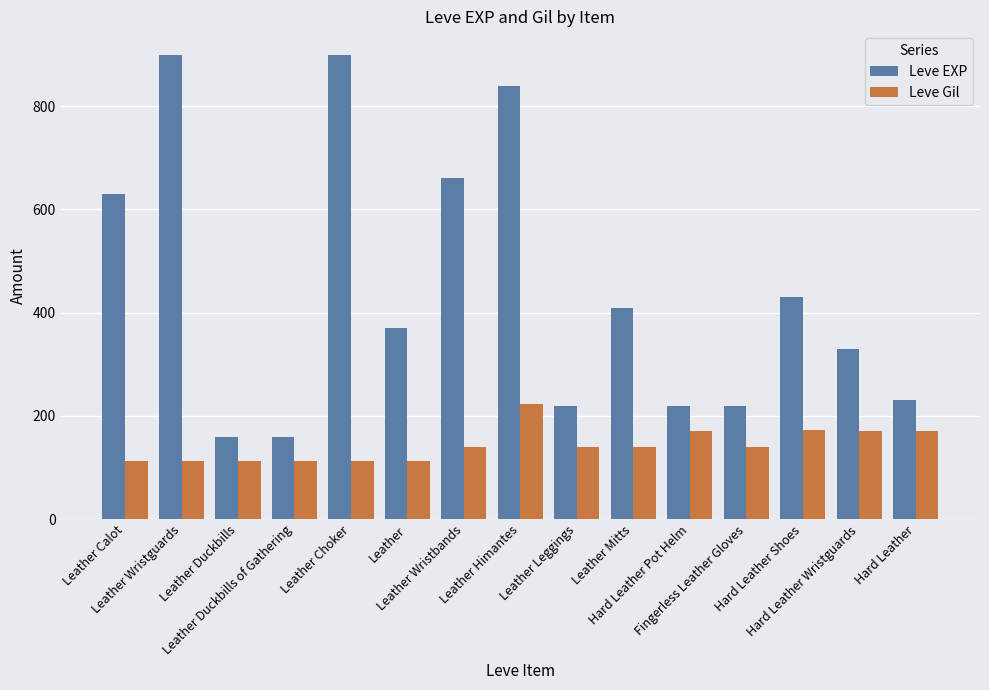

Which series has the largest range (max minus min)?

Leve EXP